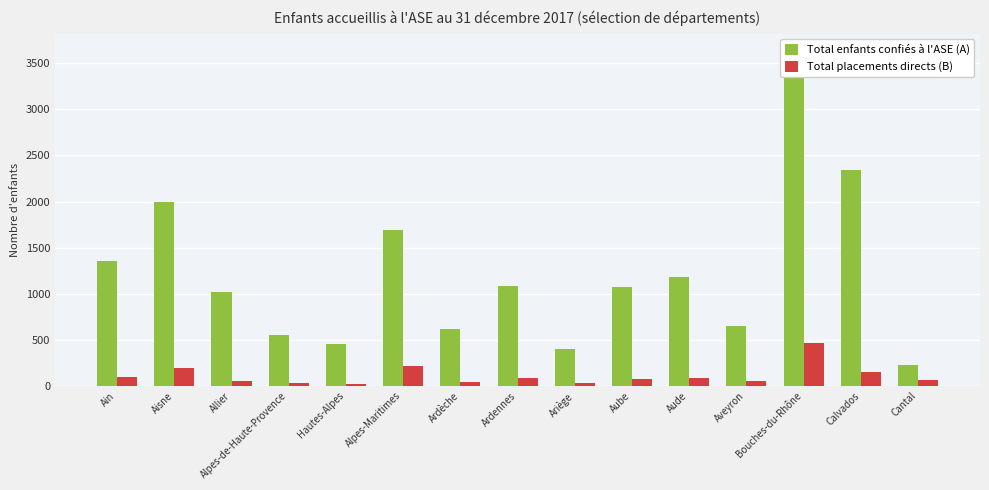

At which label does Total enfants confiés à l'ASE (A) reach its minimum?

Cantal